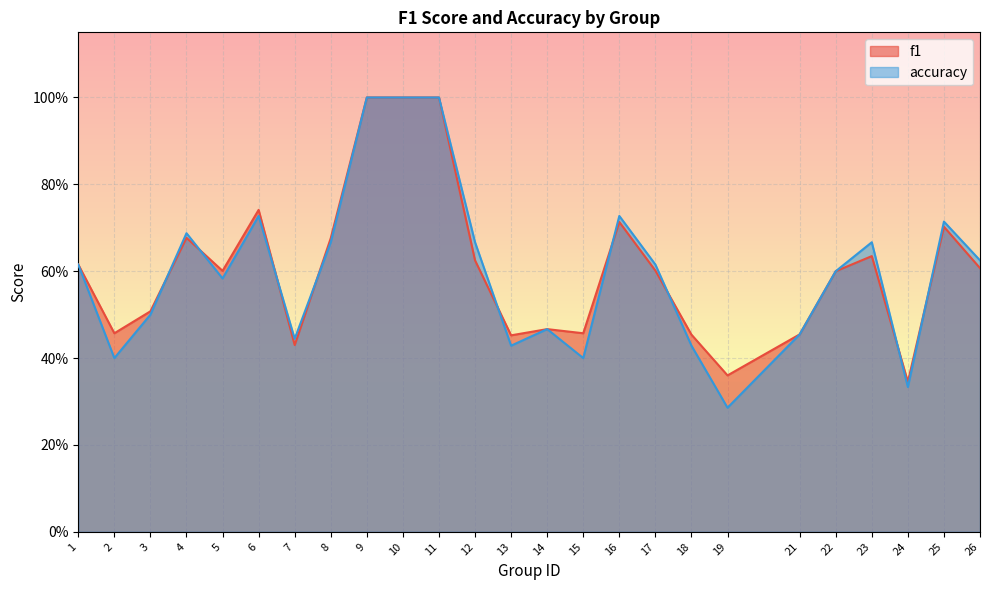

After their last crossing, which series has the higher values: f1 or accuracy?

accuracy